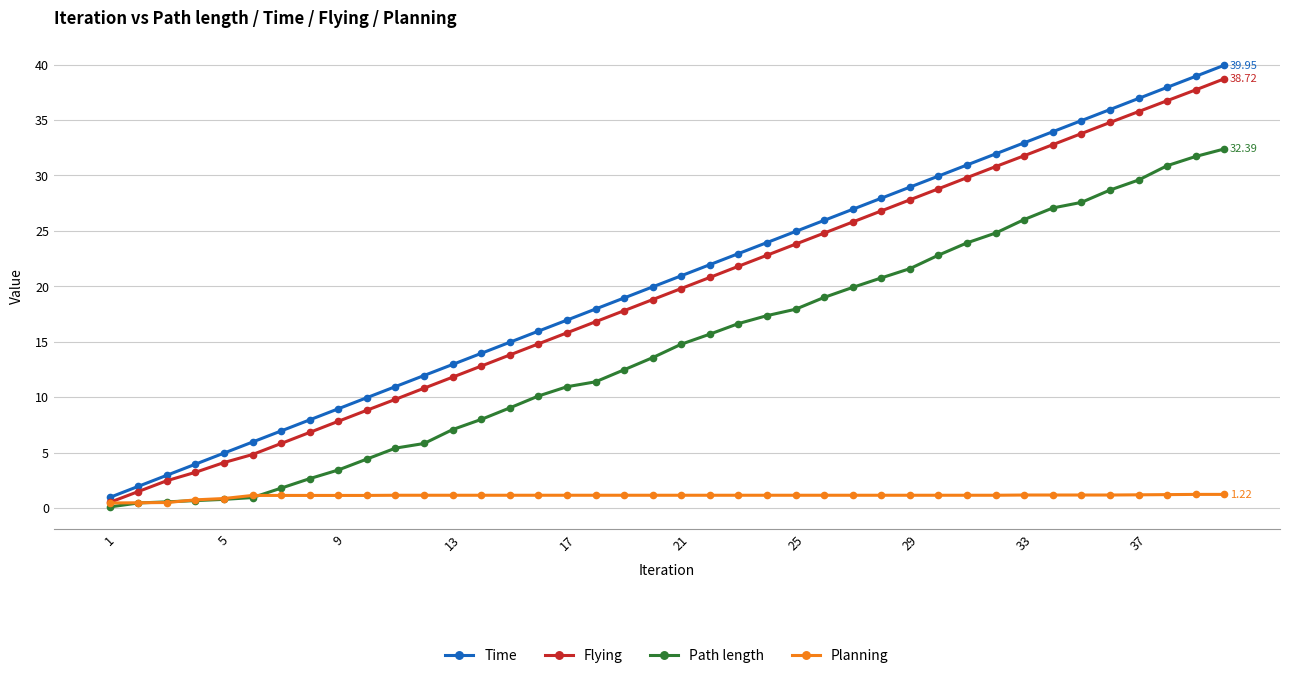

Which series has the widest spread of values?

Time